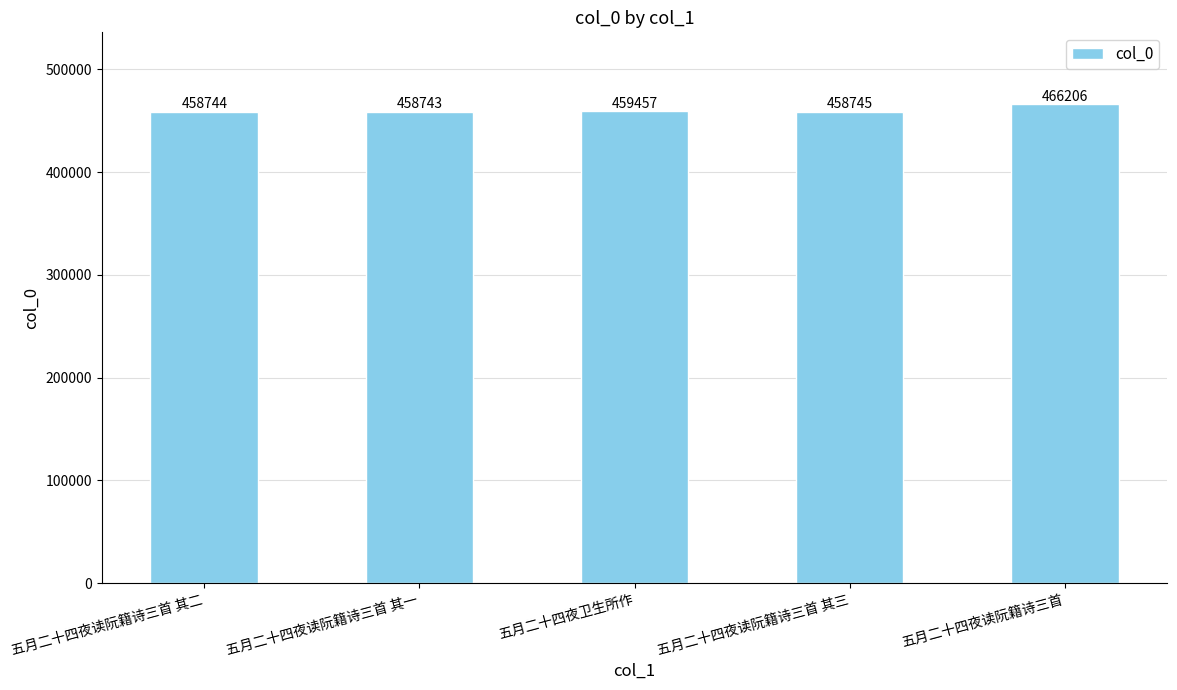

Rank the categories by value from lowest to highest.

五月二十四夜读阮籍诗三首 其一, 五月二十四夜读阮籍诗三首 其二, 五月二十四夜读阮籍诗三首 其三, 五月二十四夜卫生所作, 五月二十四夜读阮籍诗三首